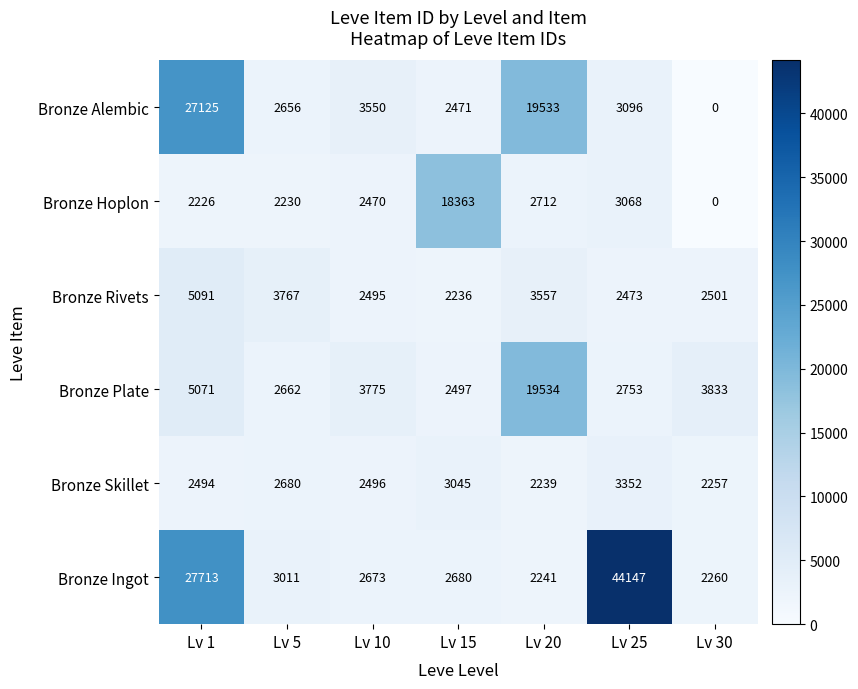

Is it true that Bronze Rivets equals 3767 at Lv 5?

True